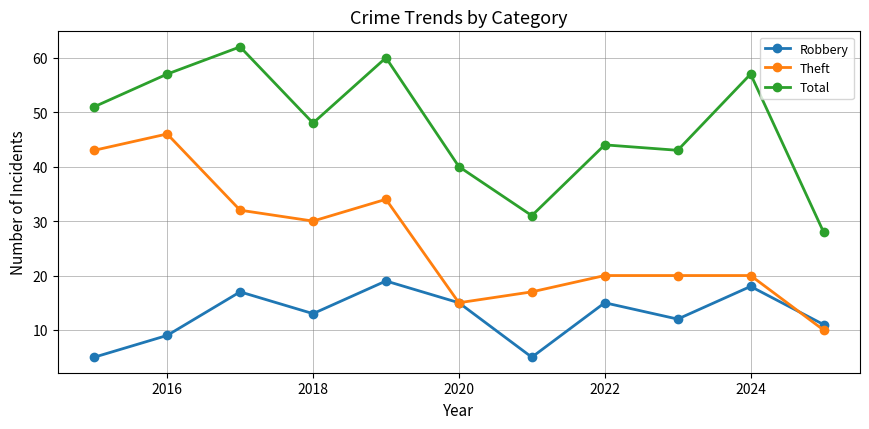

List the series in order of their overall mean, lowest first.

Robbery, Theft, Total